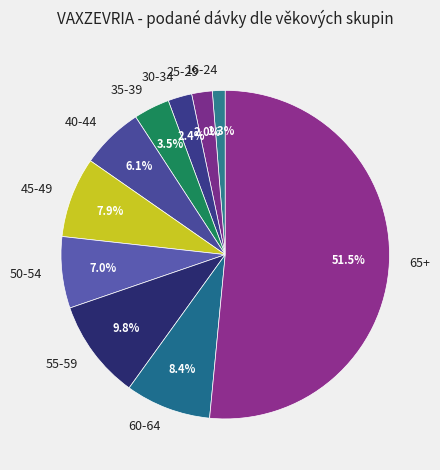

What percentage is NOT represented by 25-29?

98.0%